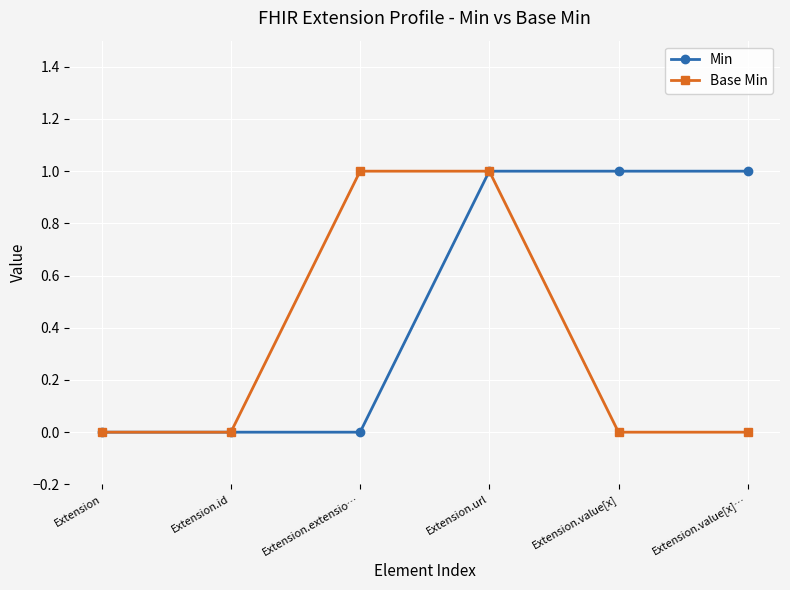

What is the greatest value displayed?

1